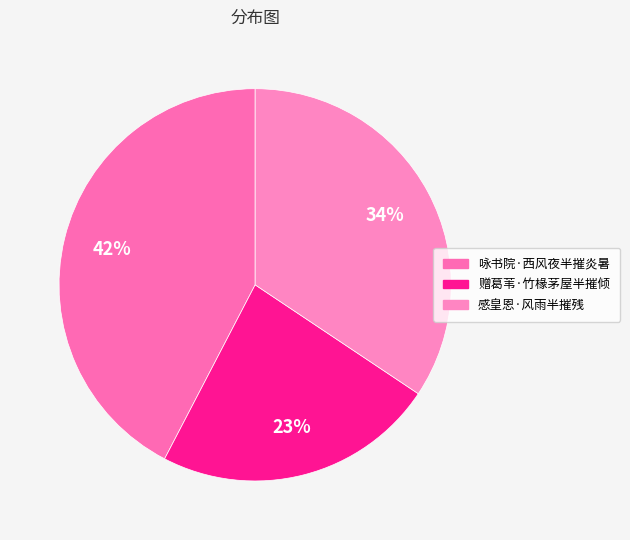

Which category has the biggest portion of the pie?

咏书院·西风夜半摧炎暑